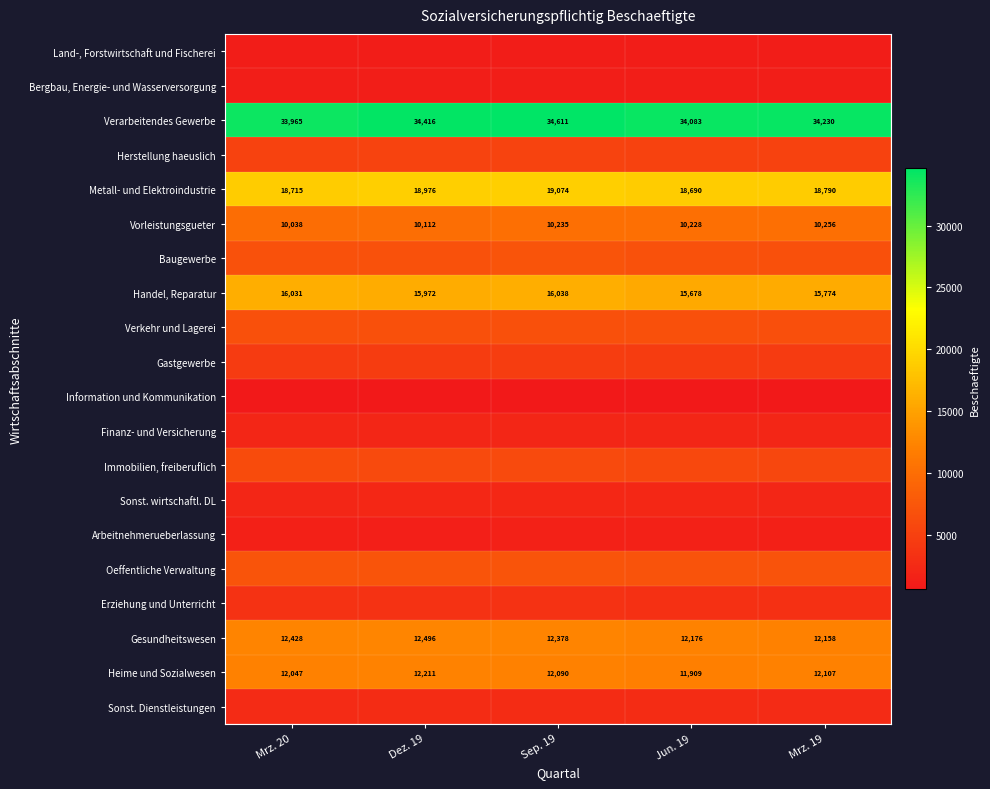

What is the difference between the second highest and second lowest values in the Handel, Reparatur series?

257